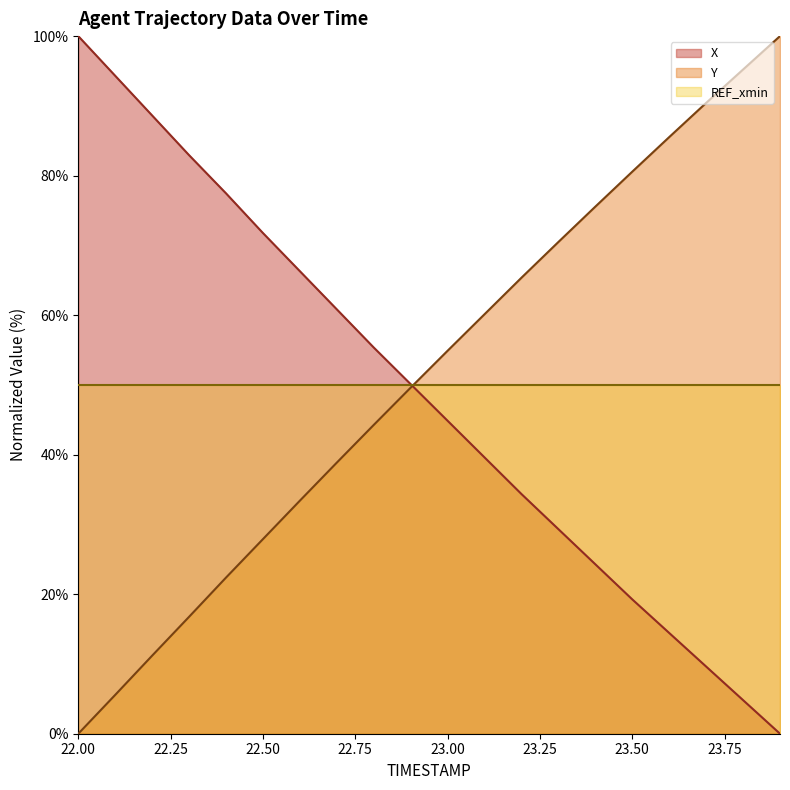

What is the highest value of the REF_xmin series?

50.0